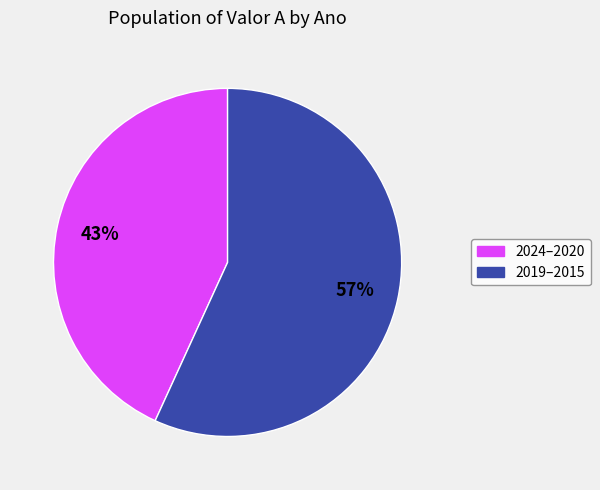

Is there a majority slice in this chart?

Yes